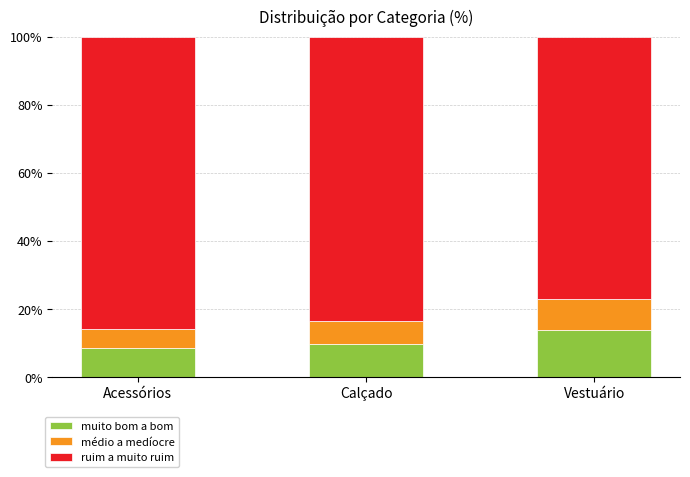

Is it true that muito bom a bom equals 8.5 at Acessórios?

True